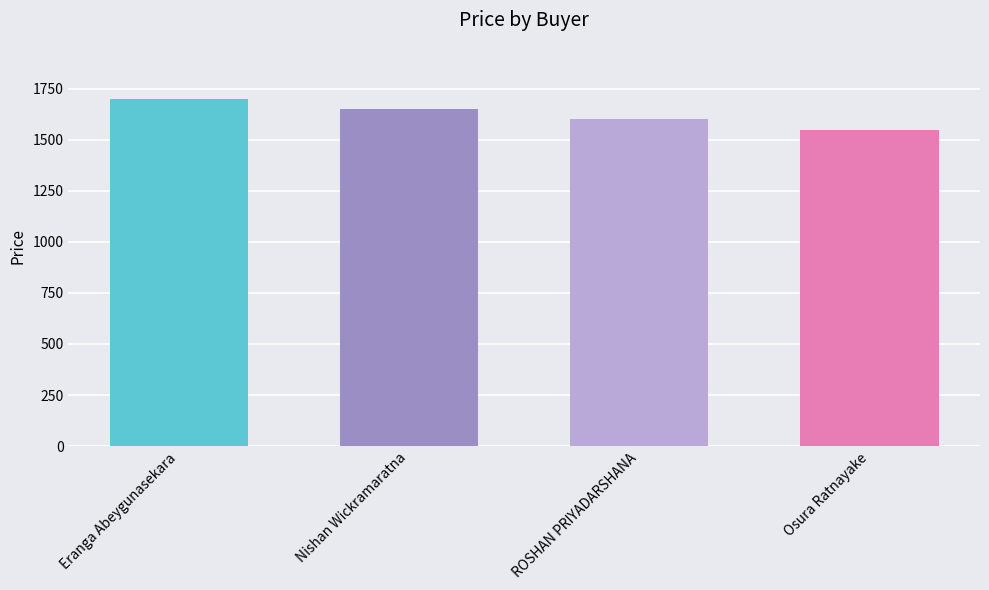

What is the average value?

1625